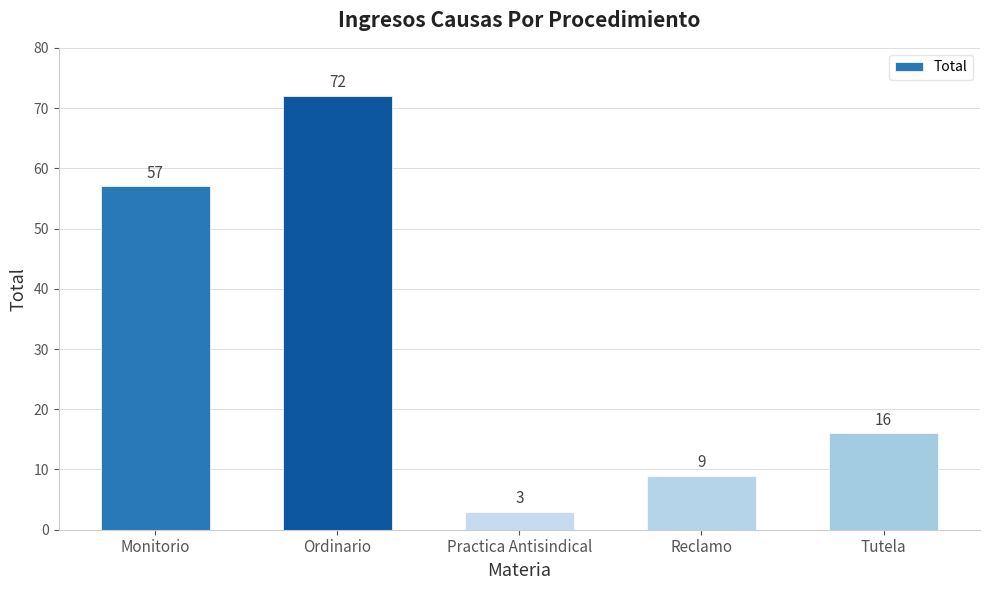

What is the difference between the maximum and minimum values?

69